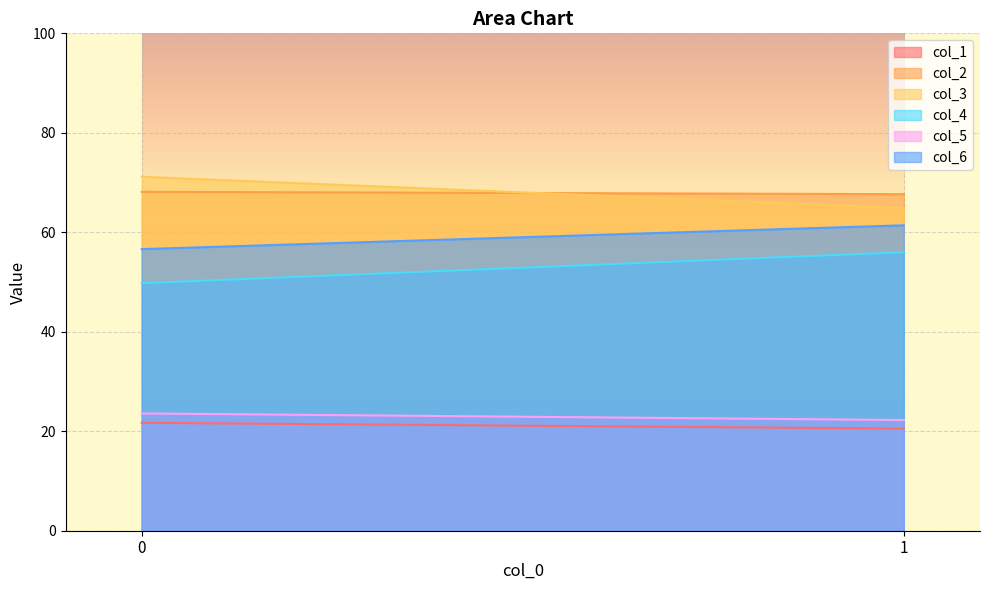

Between 0 and 1, which series saw the biggest shift?

col_3